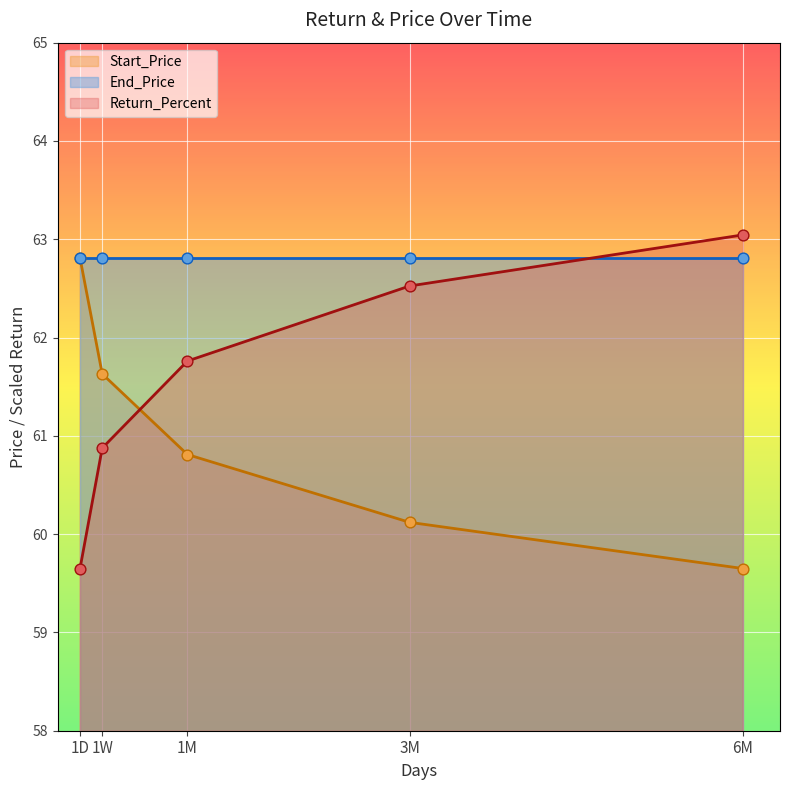

Which series contains the highest Y value?

Return_Percent